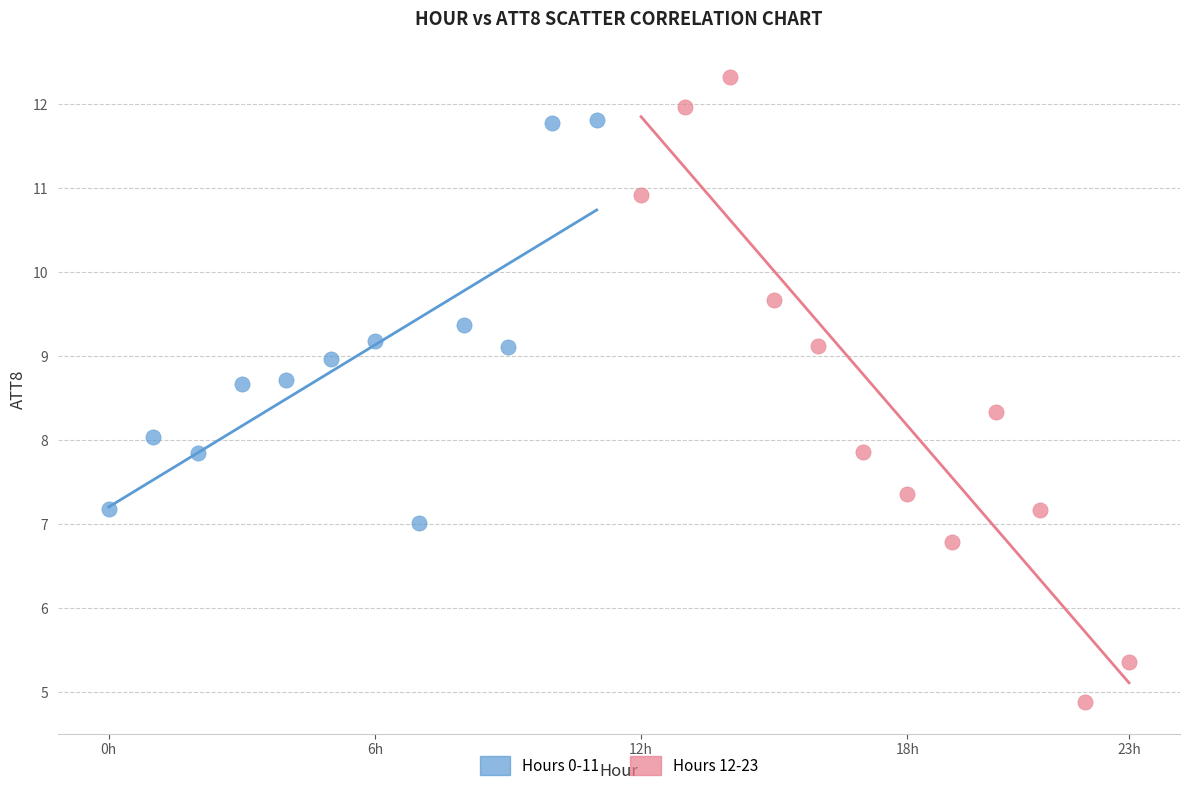

Which series has the largest Y range (max minus min)?

Hours 12-23